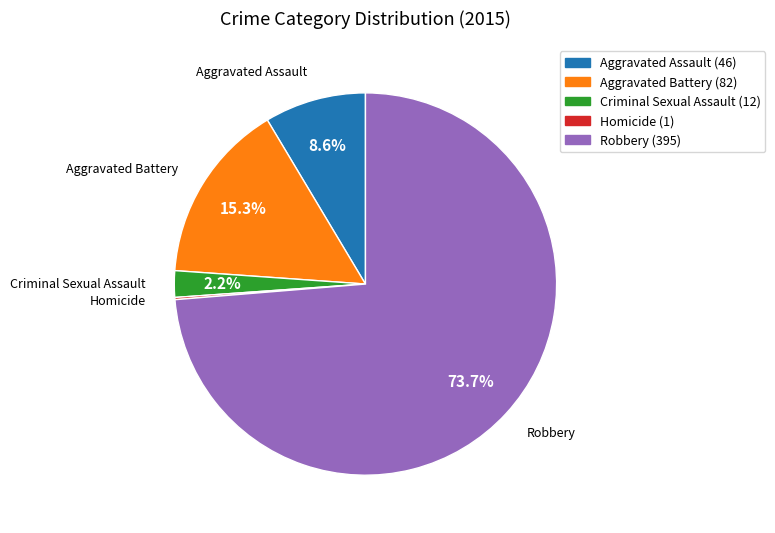

What portion of the pie excludes Criminal Sexual Assault?

97.8%